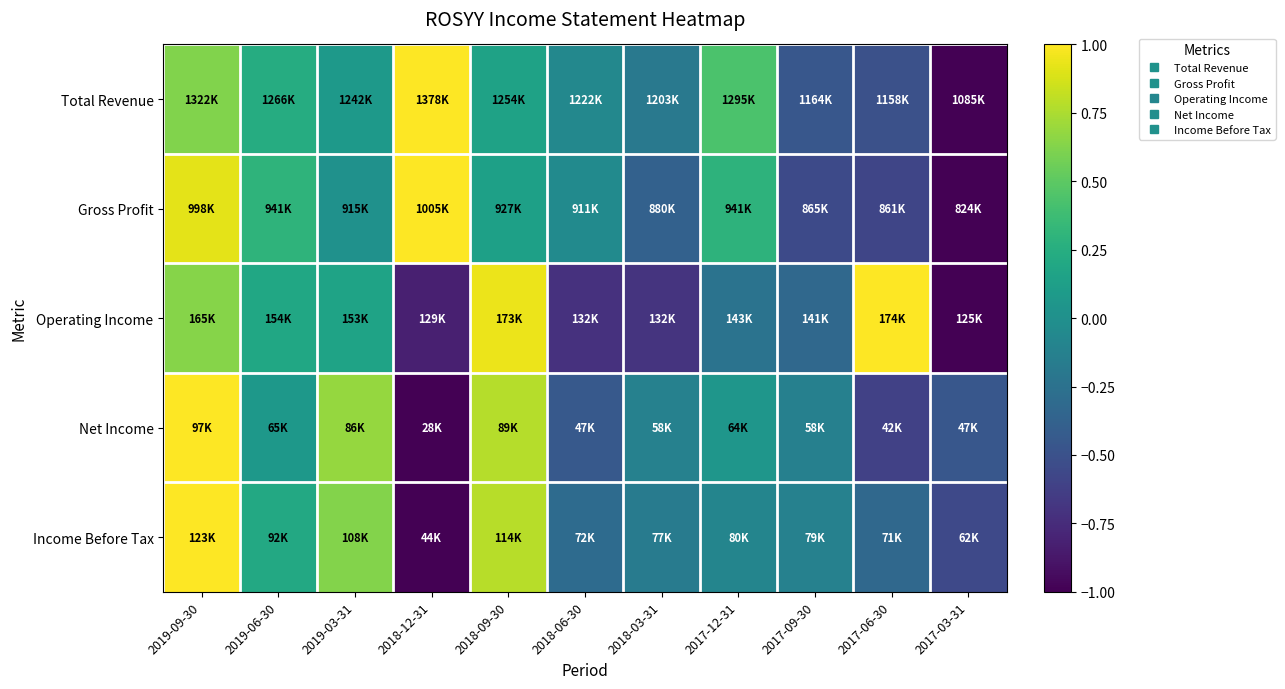

Which series has the largest total across all categories?

Total Revenue